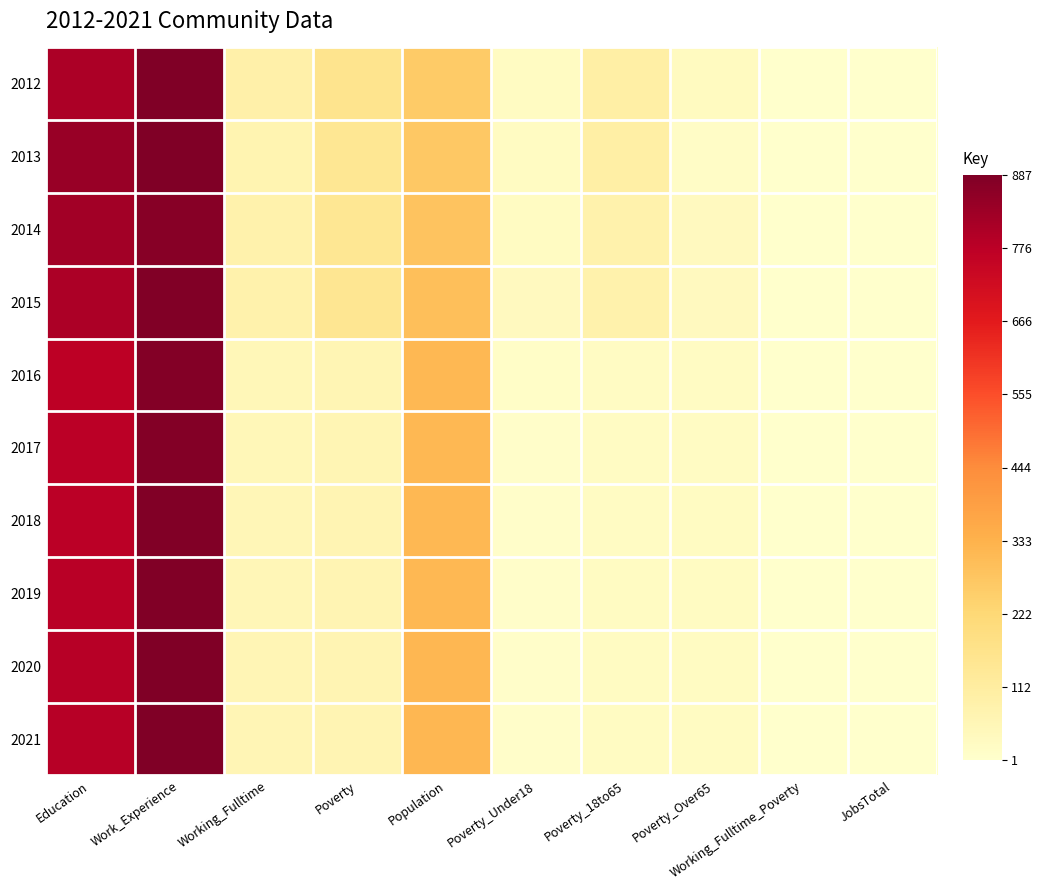

What is the total value across all series at Poverty_Over65?

275